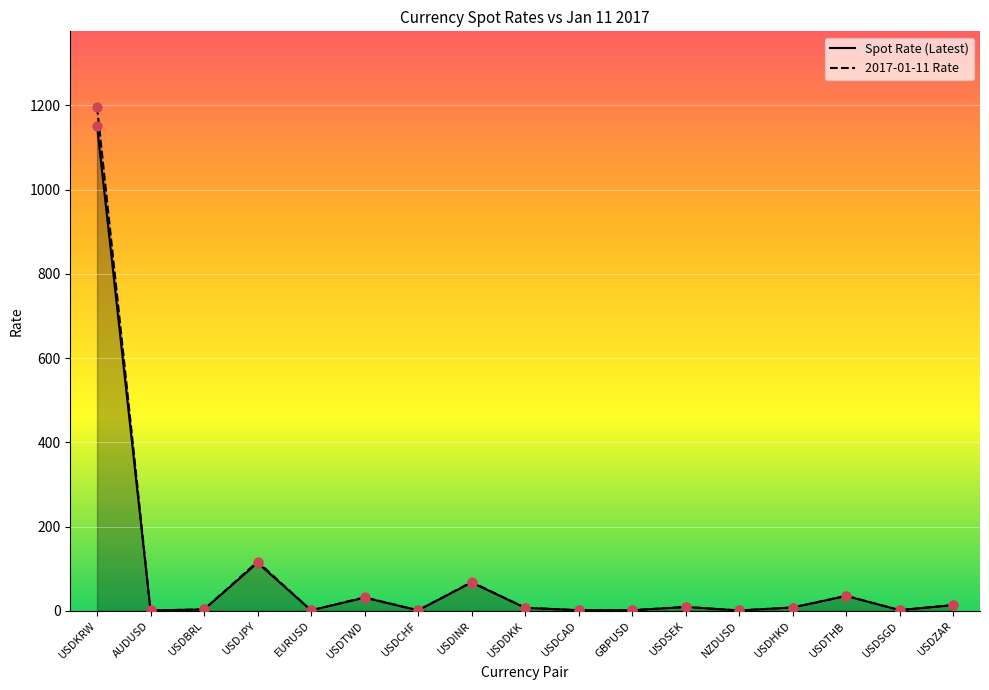

Which series has the widest spread of Y values?

2017-01-11 Rate